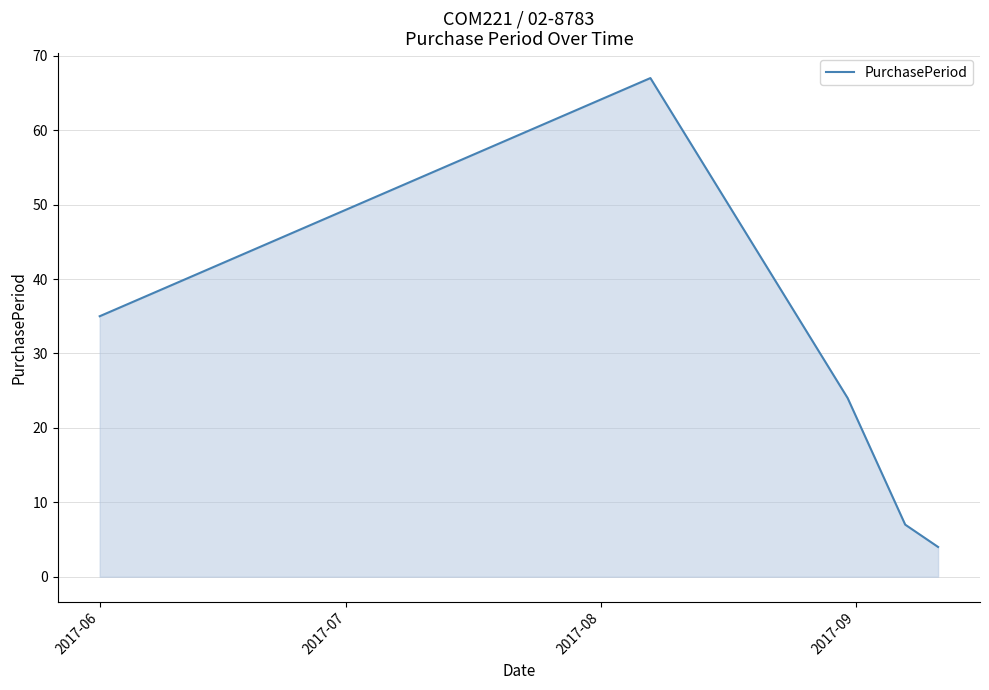

Reading left to right, what are all the values shown in this chart?

35	67	24	7	4